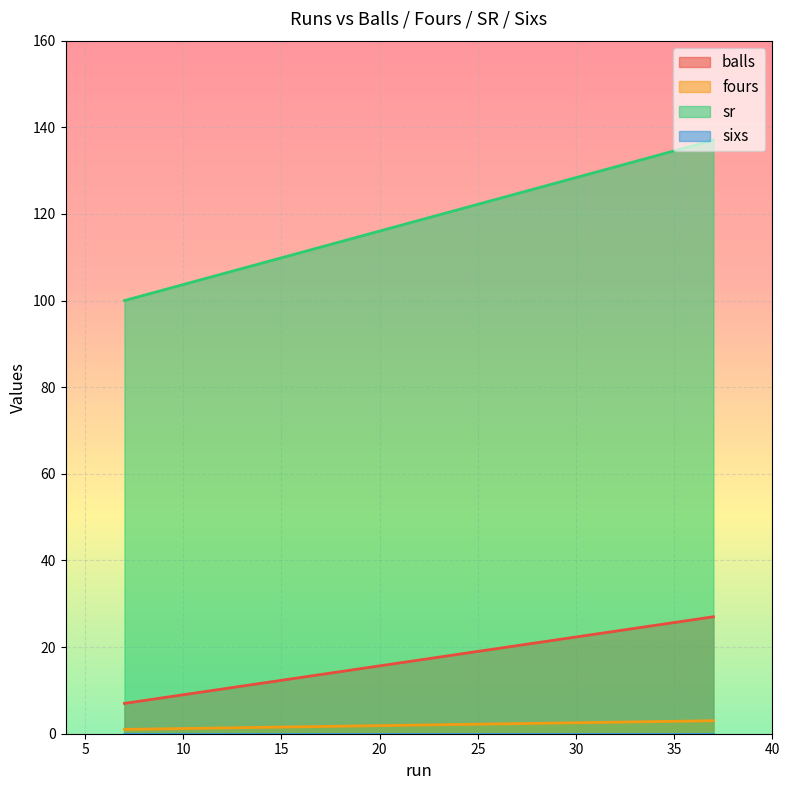

What is the spread (max minus min) of values at 7?

100.0